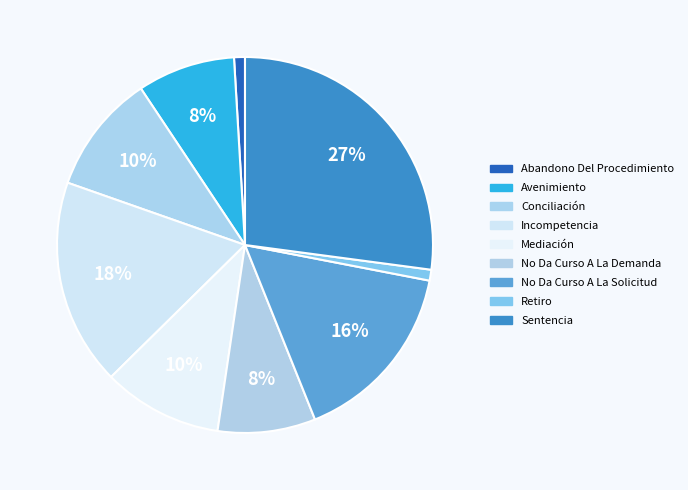

How many slices are in this pie chart?

9